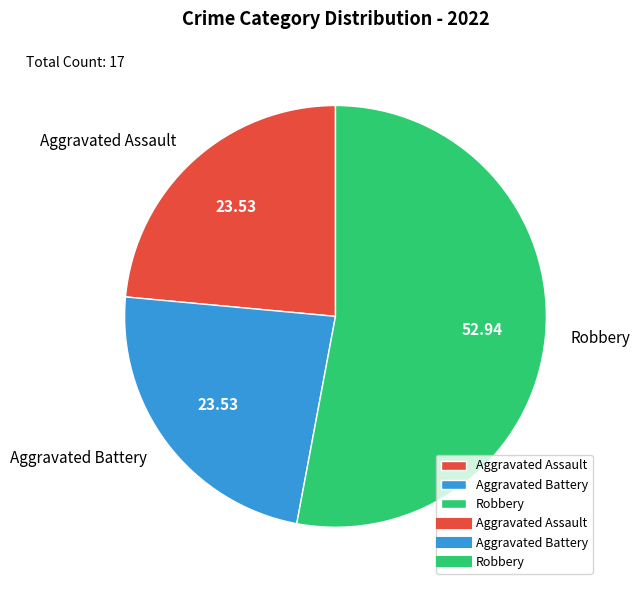

Which category has the biggest portion of the pie?

Robbery